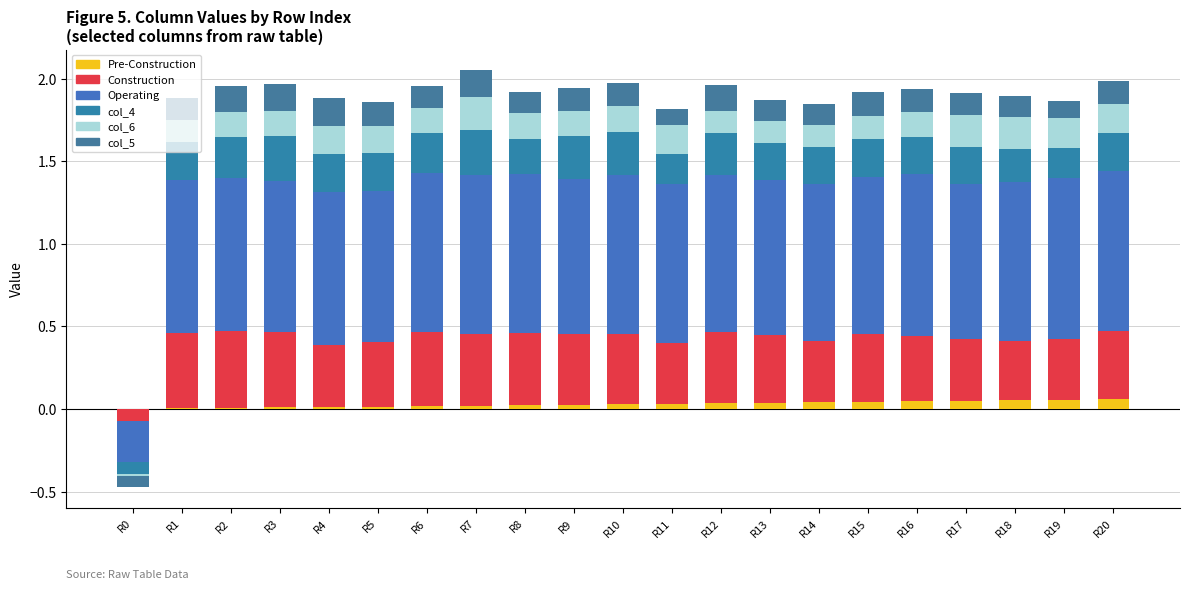

Are the bars horizontal?

No